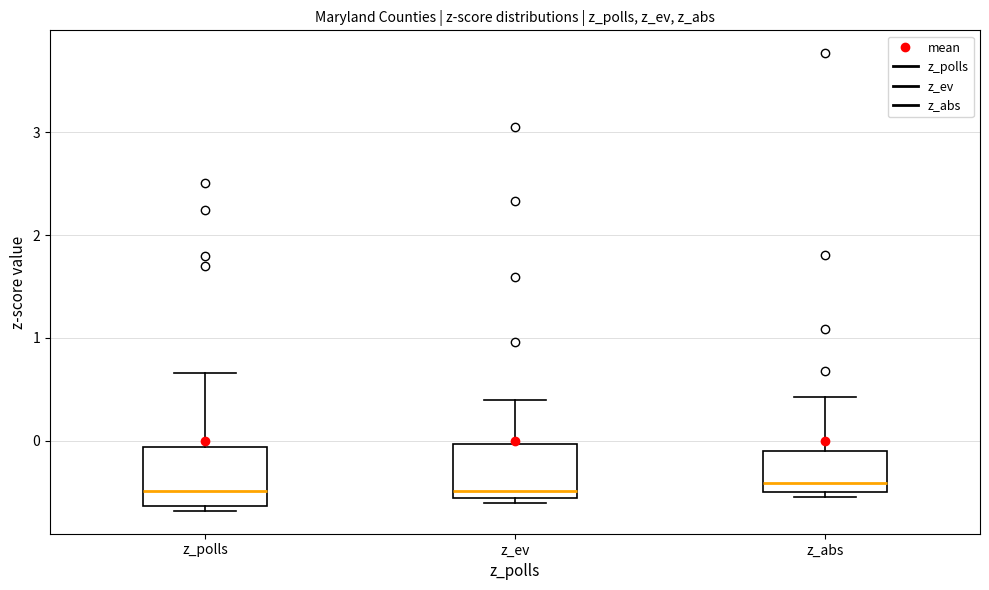

Reading left to right, transcribe this box plot: for each box, give where its median line is, the range the box spans, and where its two whiskers end, as read against the y-axis. The values are not printed on the chart, so give them approximately, as read against the axis.

z_polls: median -0.5, box -0.6 to -0.1, whiskers -0.7 to 0.7
z_ev: median -0.5, box -0.6 to 0.0, whiskers -0.6 (just below the box's lower edge) to 0.4
z_abs: median -0.4, box -0.5 to -0.1, whiskers -0.6 to 0.4